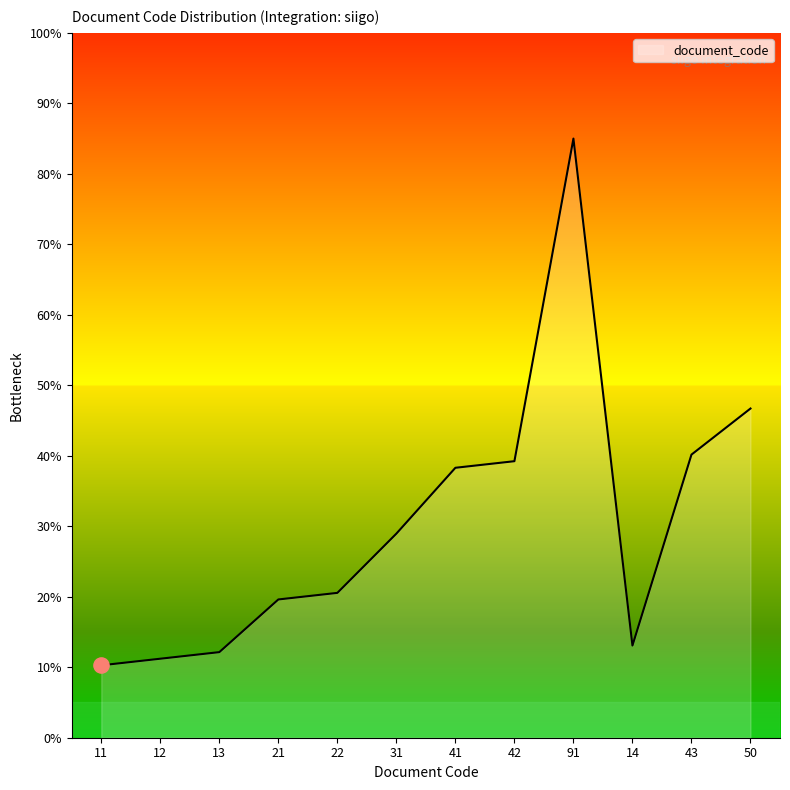

What is the change in value from 12 to 41?

+27.1